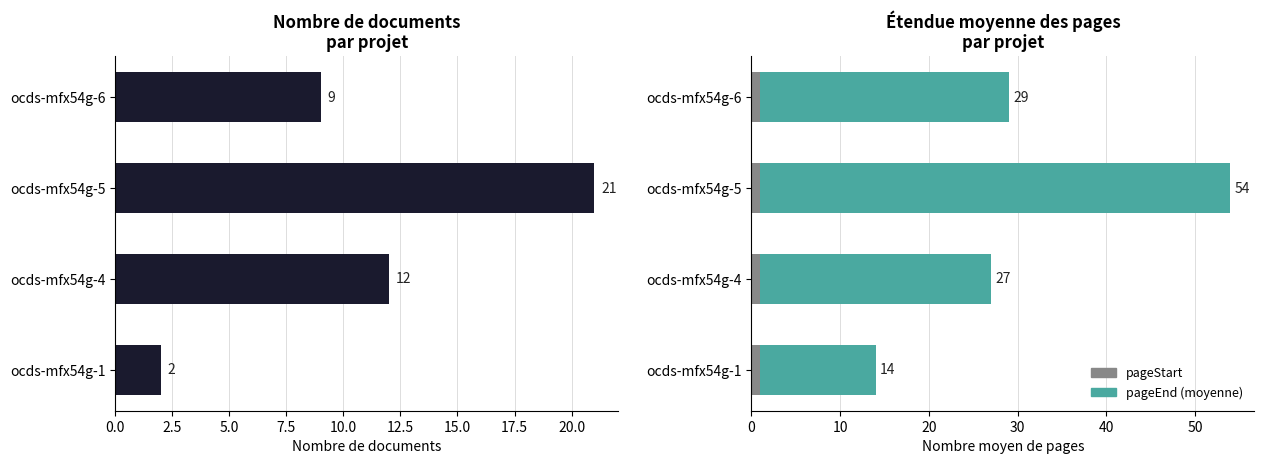

Which series has the largest total across all categories?

pageEnd (moyenne)